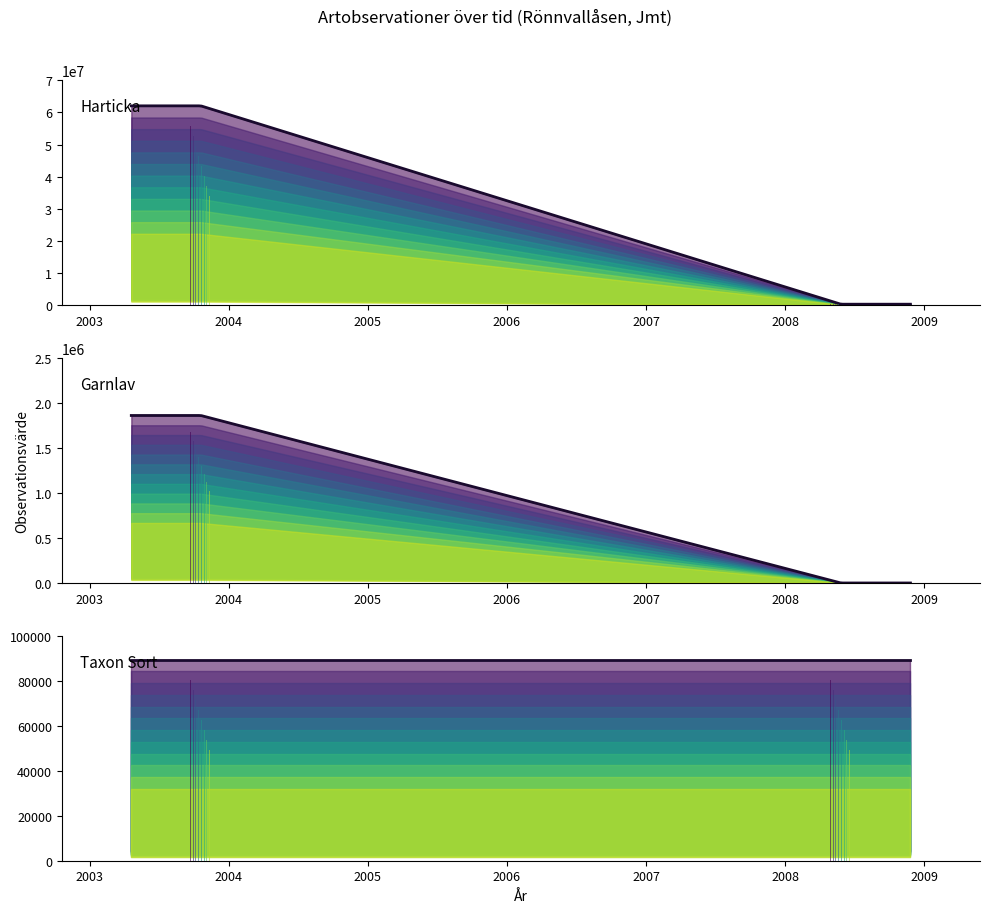

What is the difference between the Harticka (Id) values at 2008-05-26 and 2003-10-29?

61747914